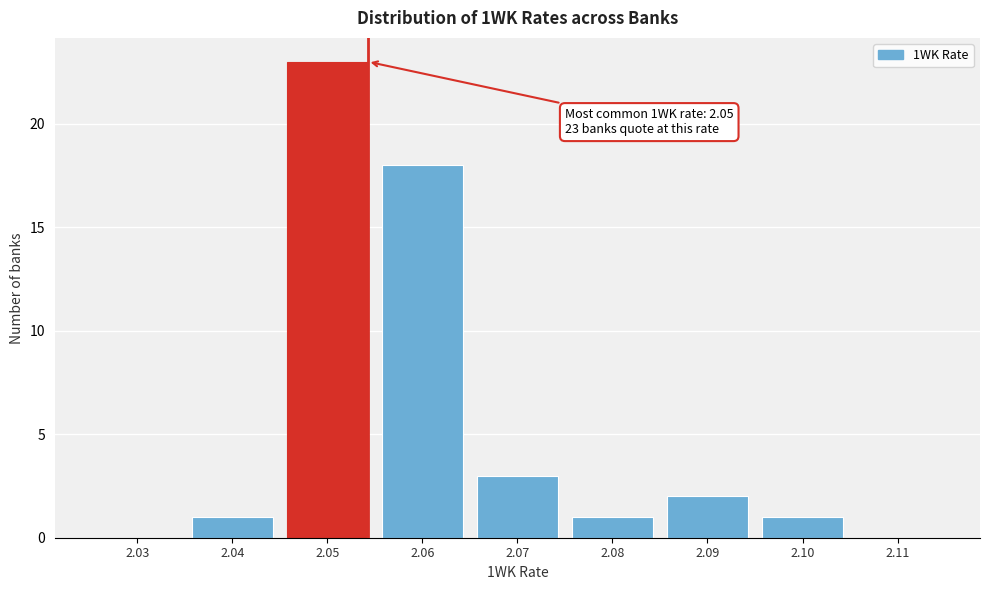

Reading left to right, extract all data points from this chart.

2.03=0	2.04=1	2.05=23	2.06=18	2.07=3	2.08=1	2.09=2	2.10=1	2.11=0